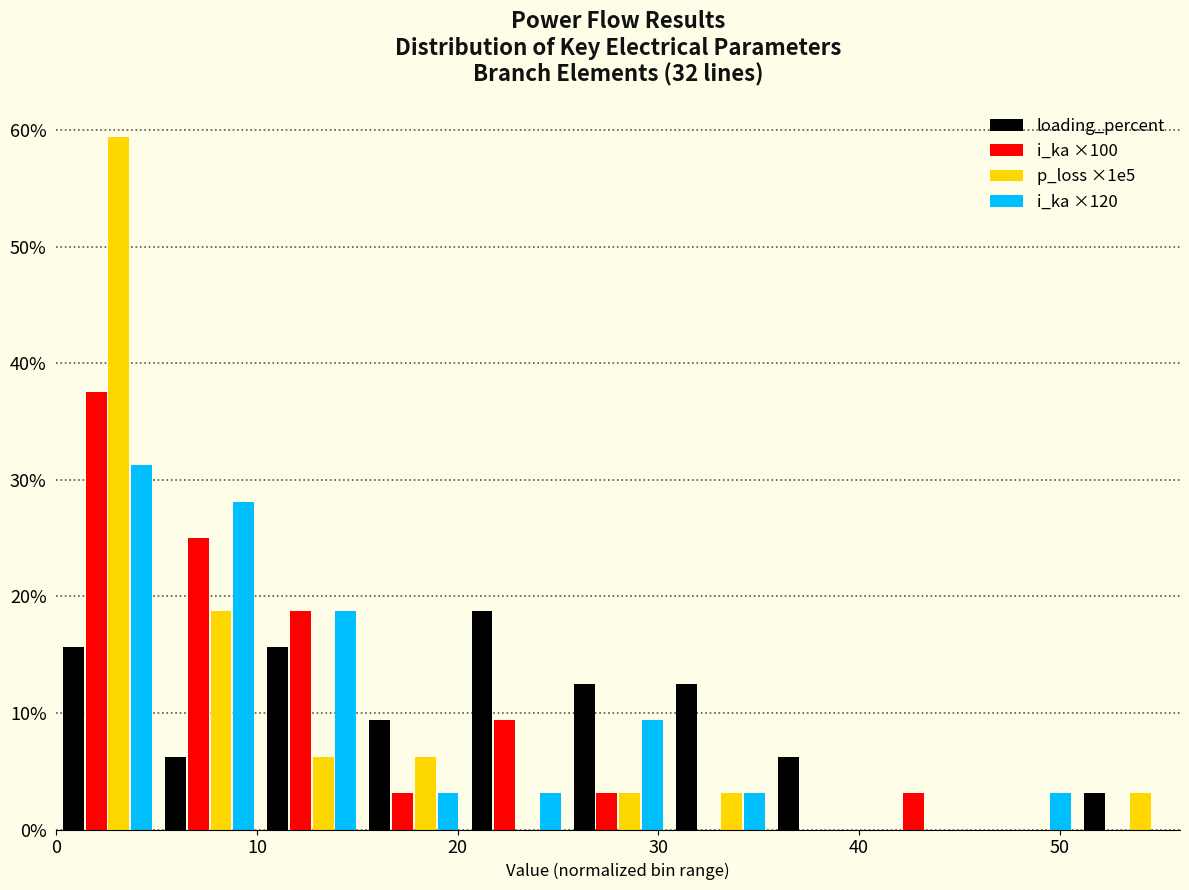

Reading left to right, list every range on the x-axis with the height of the bar of each series over it. Neither the bar edges nor the heights are printed on the chart, so give them approximately, as read against the axes.

0 to 5: loading_percent=16	i_ka ×100=38	p_loss ×1e5=59	i_ka ×120=31
5 to 10: loading_percent=6	i_ka ×100=25	p_loss ×1e5=19	i_ka ×120=28
10 to 15: loading_percent=16	i_ka ×100=19	p_loss ×1e5=6	i_ka ×120=19
15 to 20: loading_percent=9	i_ka ×100=3	p_loss ×1e5=6	i_ka ×120=3
20 to 25: loading_percent=19	i_ka ×100=9	p_loss ×1e5=0	i_ka ×120=3
25 to 31: loading_percent=13	i_ka ×100=3	p_loss ×1e5=3	i_ka ×120=9
31 to 36: loading_percent=13	i_ka ×100=0	p_loss ×1e5=3	i_ka ×120=3
36 to 41: loading_percent=6	i_ka ×100=0	p_loss ×1e5=0	i_ka ×120=0
41 to 46: loading_percent=0	i_ka ×100=3	p_loss ×1e5=0	i_ka ×120=0
46 to 51: loading_percent=0	i_ka ×100=0	p_loss ×1e5=0	i_ka ×120=3
51 to 56: loading_percent=3	i_ka ×100=0	p_loss ×1e5=3	i_ka ×120=0